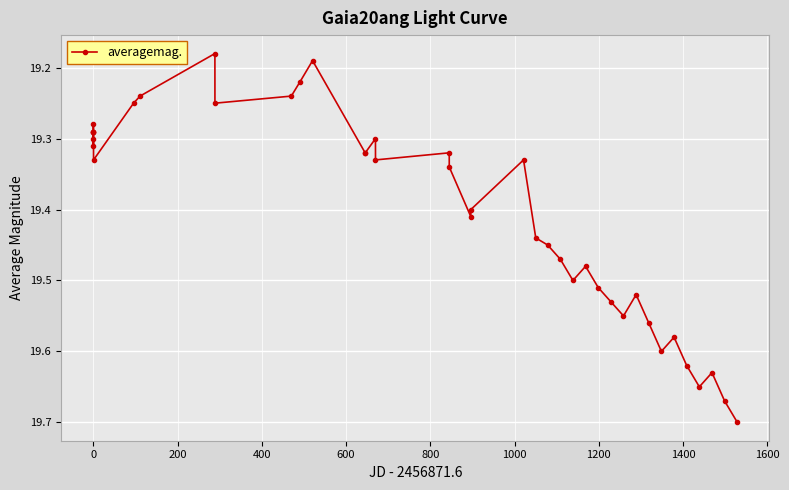

True or false: there are more than 1 points higher than both neighbors.

True